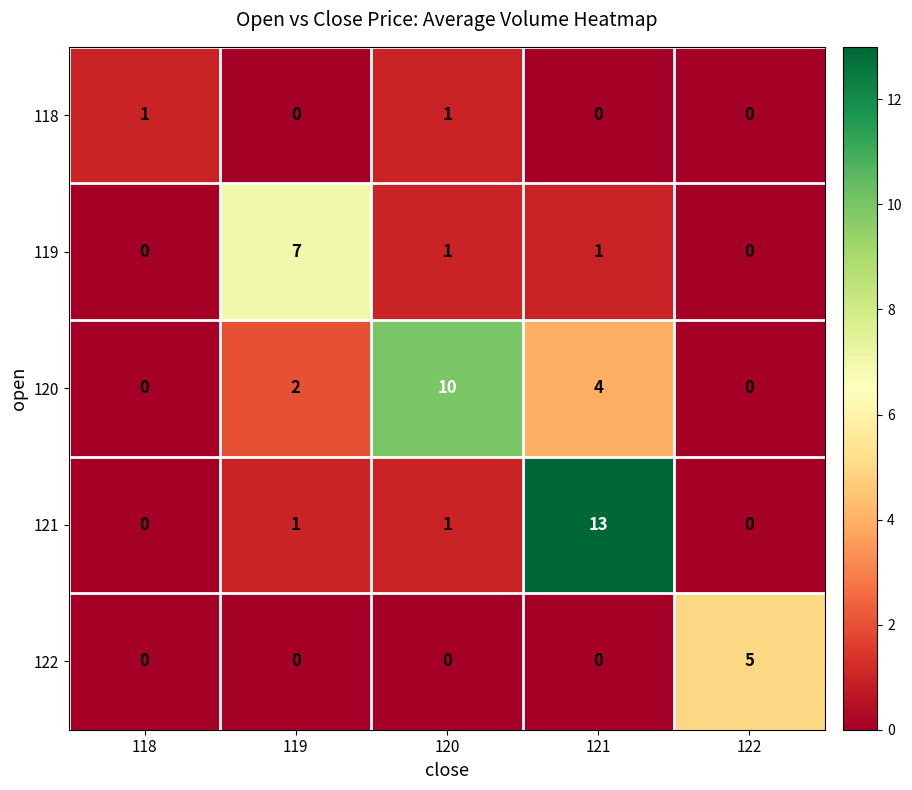

What is the difference between the 119 values at 119 and 122?

7